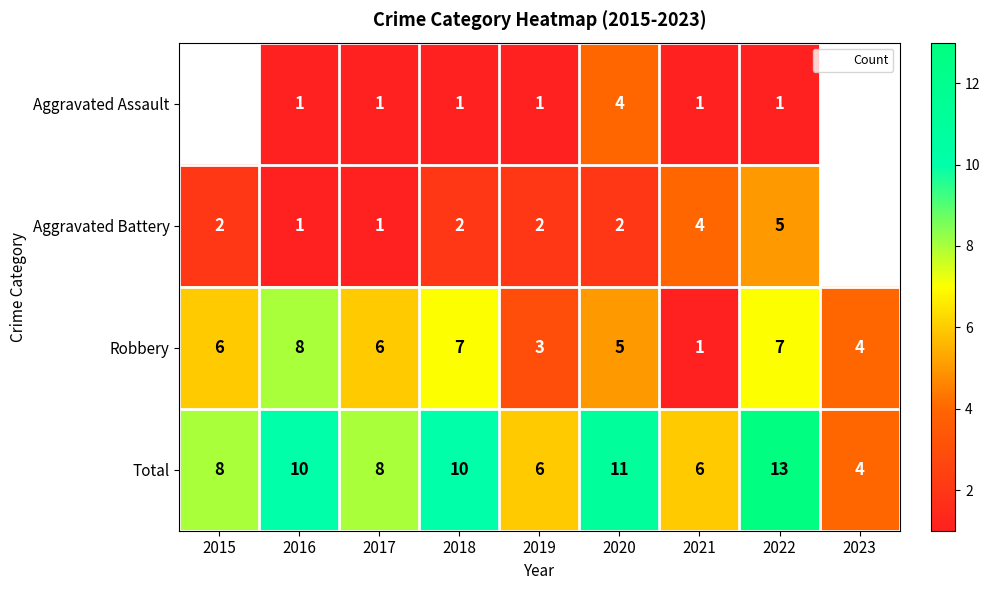

How many data points in Aggravated Battery are less than 2?

2